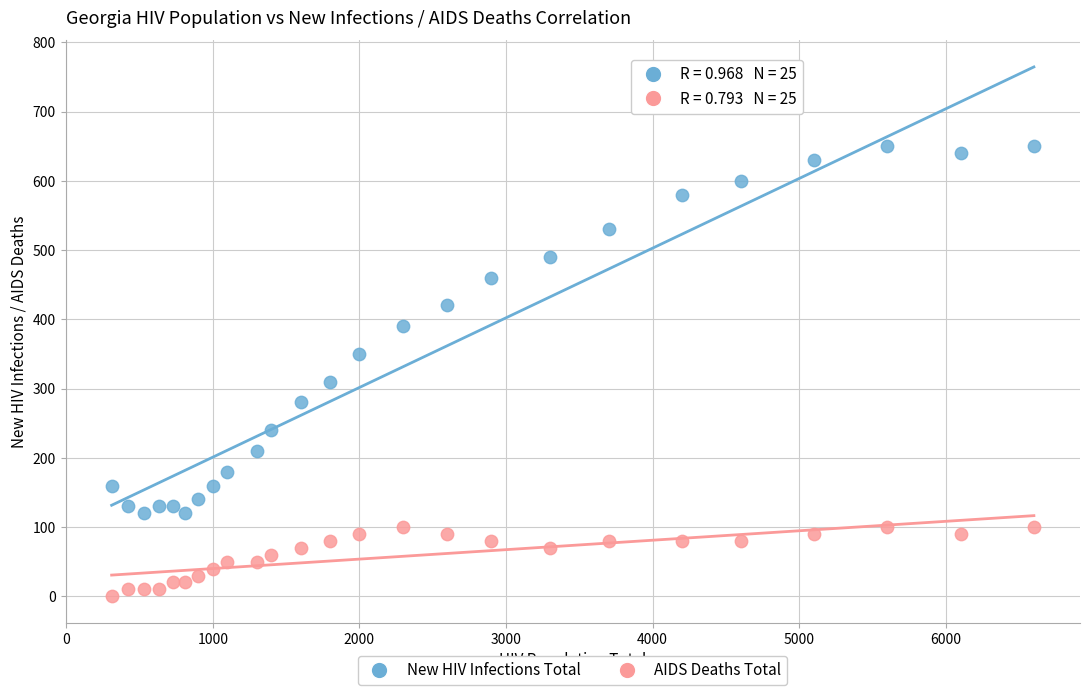

What are all the series names shown in the legend?

New HIV Infections Total, AIDS Deaths Total